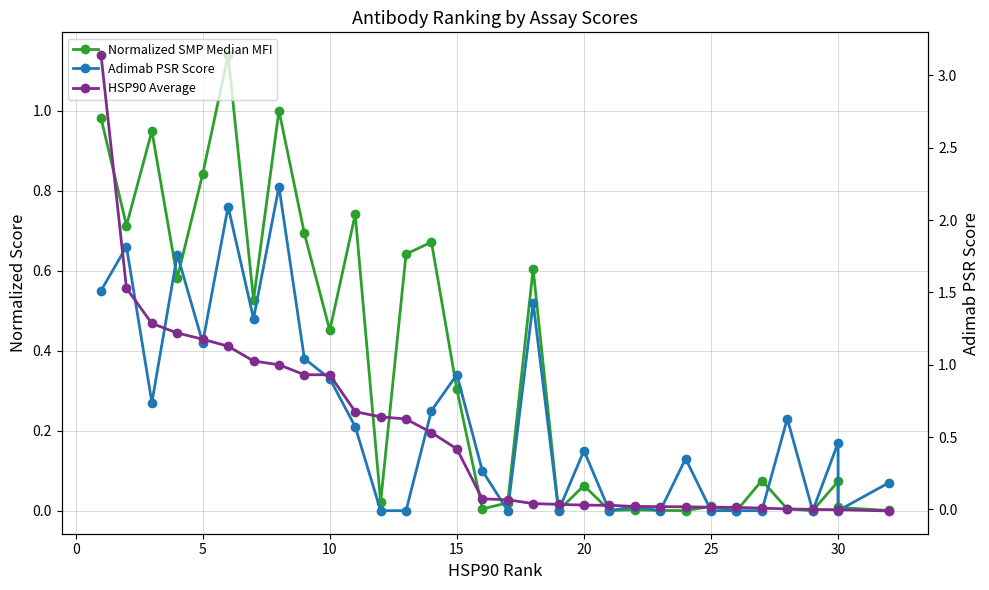

What is the average value of the Adimab PSR Score series?

0.2